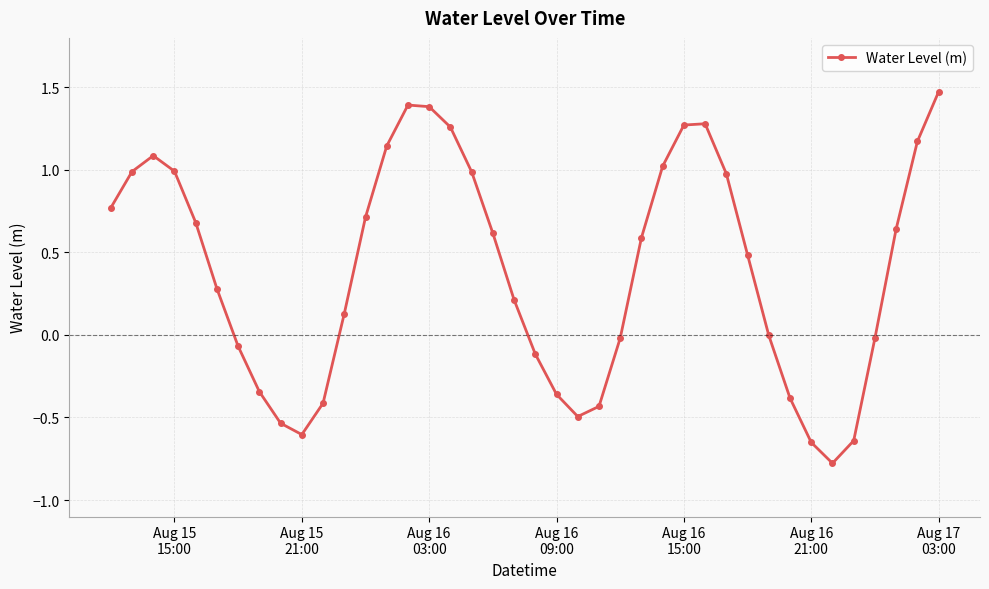

What is the smallest value displayed?

-0.8